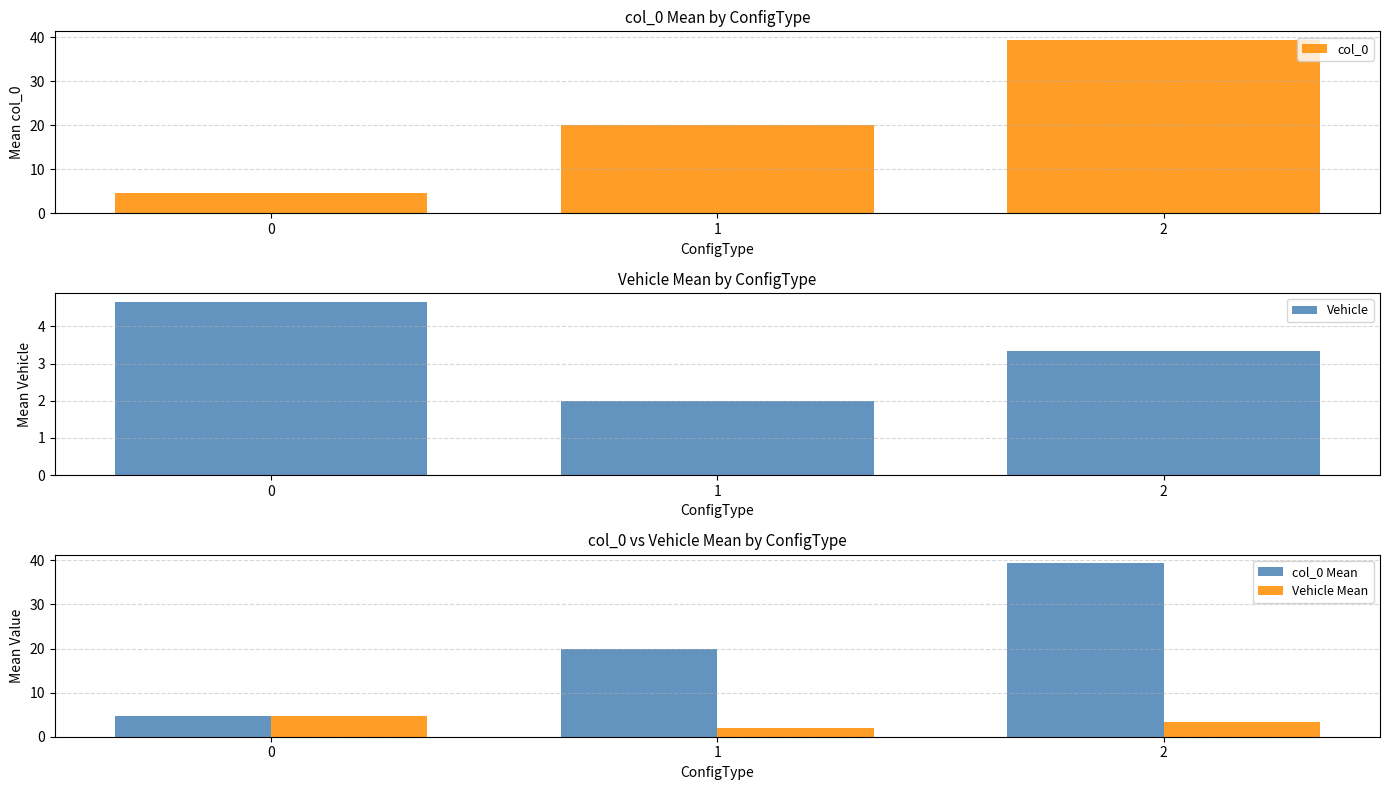

What is the average value of the col_0 series?

21.3